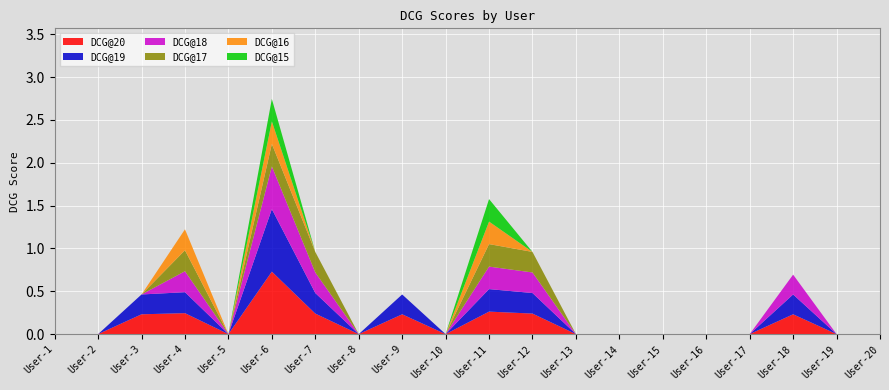

Reading left to right, transcribe all the data shown in this chart.

DCG@20: User-1=0.0	User-2=0.0	User-3=0.2	User-4=0.2	User-5=0.0	User-6=0.7	User-7=0.2	User-8=0.0	User-9=0.2	User-10=0.0	User-11=0.3	User-12=0.2	User-13=0.0	User-14=0.0	User-15=0.0	User-16=0.0	User-17=0.0	User-18=0.2	User-19=0.0	User-20=0.0
DCG@19: User-1=0.0	User-2=0.0	User-3=0.2	User-4=0.2	User-5=0.0	User-6=0.7	User-7=0.2	User-8=0.0	User-9=0.2	User-10=0.0	User-11=0.3	User-12=0.2	User-13=0.0	User-14=0.0	User-15=0.0	User-16=0.0	User-17=0.0	User-18=0.2	User-19=0.0	User-20=0.0
DCG@18: User-1=0.0	User-2=0.0	User-3=0.0	User-4=0.2	User-5=0.0	User-6=0.5	User-7=0.2	User-8=0.0	User-9=0.0	User-10=0.0	User-11=0.3	User-12=0.2	User-13=0.0	User-14=0.0	User-15=0.0	User-16=0.0	User-17=0.0	User-18=0.2	User-19=0.0	User-20=0.0
DCG@17: User-1=0.0	User-2=0.0	User-3=0.0	User-4=0.2	User-5=0.0	User-6=0.3	User-7=0.2	User-8=0.0	User-9=0.0	User-10=0.0	User-11=0.3	User-12=0.2	User-13=0.0	User-14=0.0	User-15=0.0	User-16=0.0	User-17=0.0	User-18=0.0	User-19=0.0	User-20=0.0
DCG@16: User-1=0.0	User-2=0.0	User-3=0.0	User-4=0.2	User-5=0.0	User-6=0.3	User-7=0.0	User-8=0.0	User-9=0.0	User-10=0.0	User-11=0.3	User-12=0.0	User-13=0.0	User-14=0.0	User-15=0.0	User-16=0.0	User-17=0.0	User-18=0.0	User-19=0.0	User-20=0.0
DCG@15: User-1=0.0	User-2=0.0	User-3=0.0	User-4=0.0	User-5=0.0	User-6=0.3	User-7=0.0	User-8=0.0	User-9=0.0	User-10=0.0	User-11=0.3	User-12=0.0	User-13=0.0	User-14=0.0	User-15=0.0	User-16=0.0	User-17=0.0	User-18=0.0	User-19=0.0	User-20=0.0